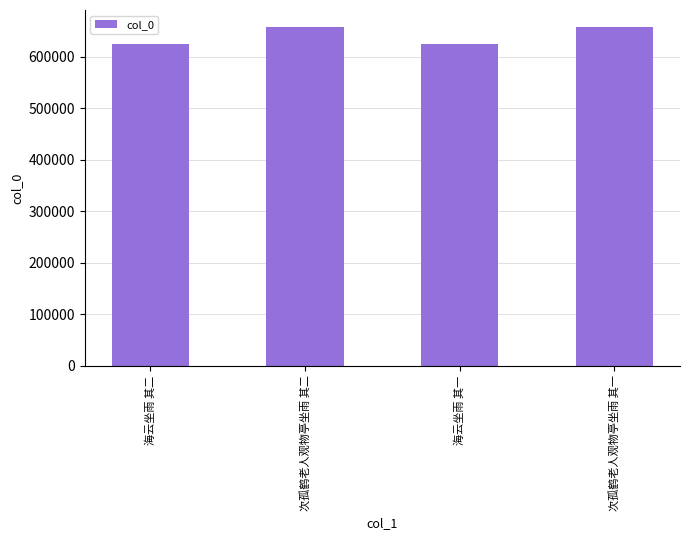

What is the sum of all values?

2564426